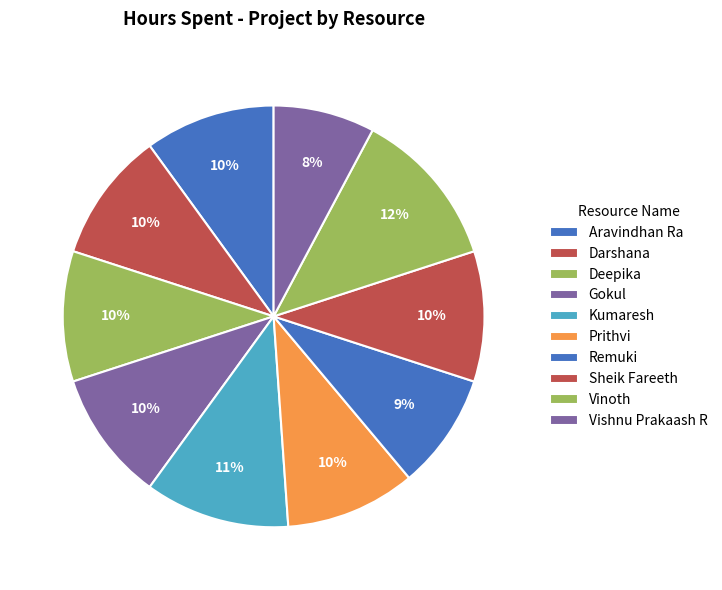

Does any single category account for the majority?

No